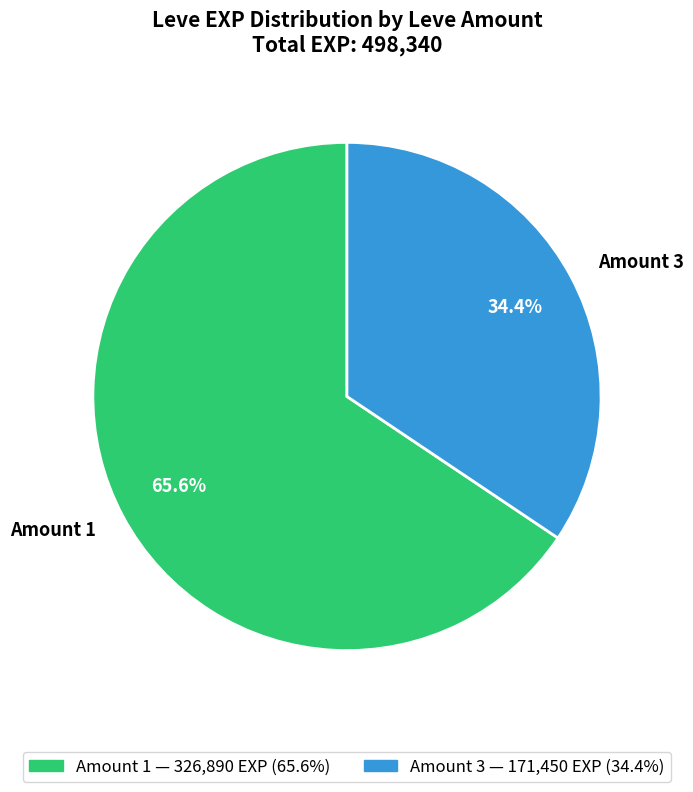

What is the largest slice in the pie chart?

Amount 1